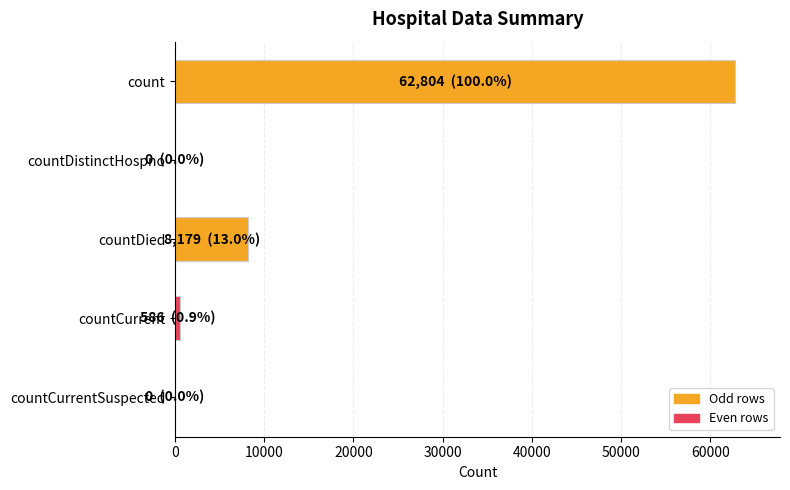

Read the value at count.

62804